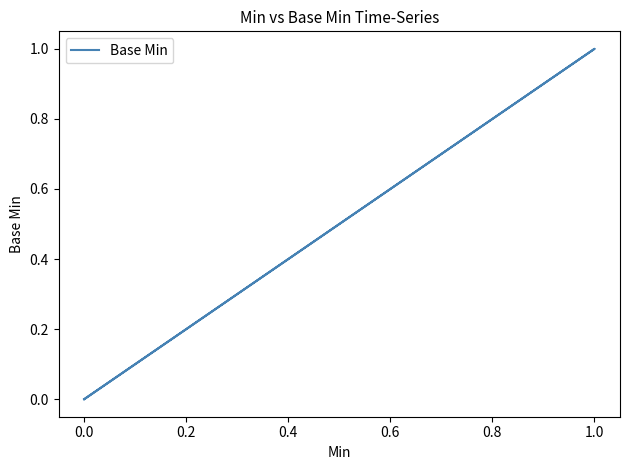

Is this an area chart (filled region under the line)?

No